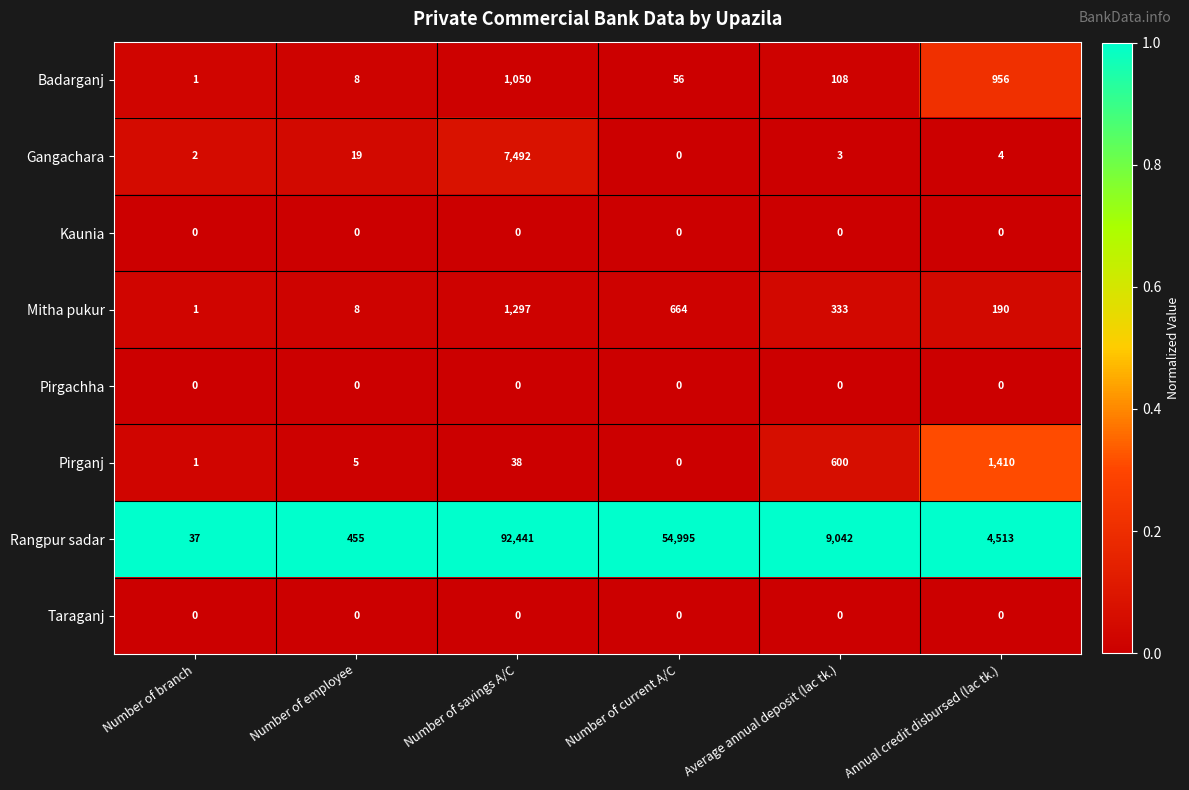

The value of Rangpur sadar at Number of employee is 309. True or false?

False